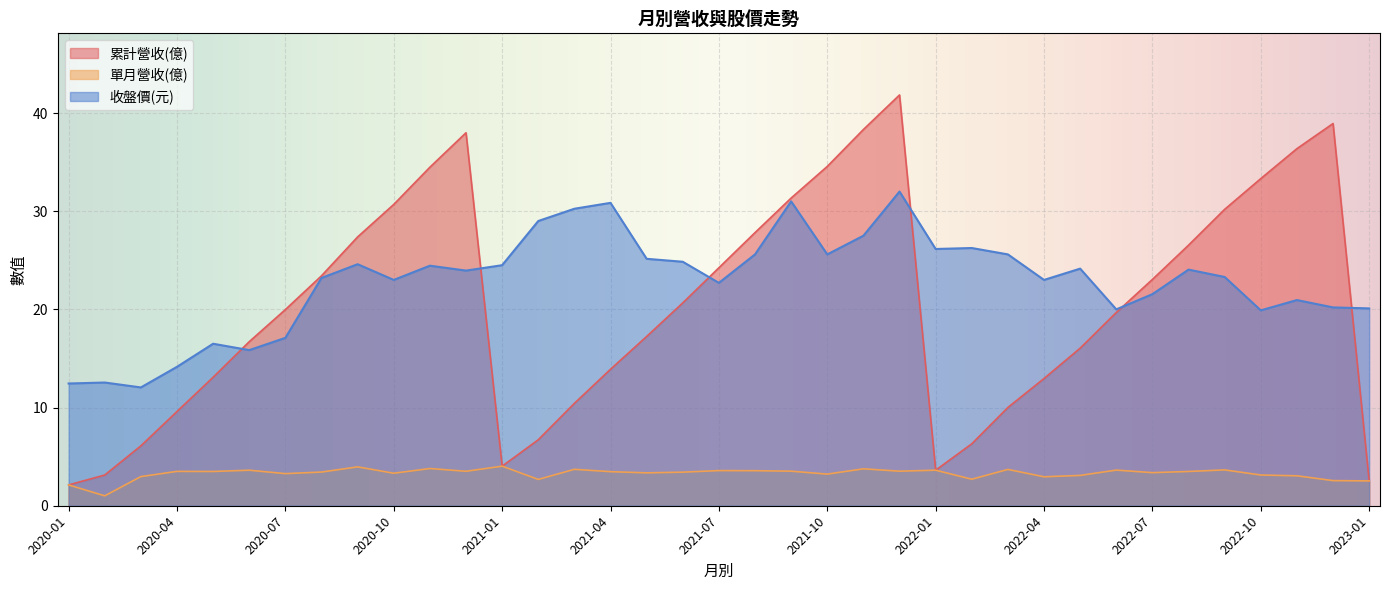

What is the difference between the second highest and minimum values in the 累計營收(億) series?

36.8